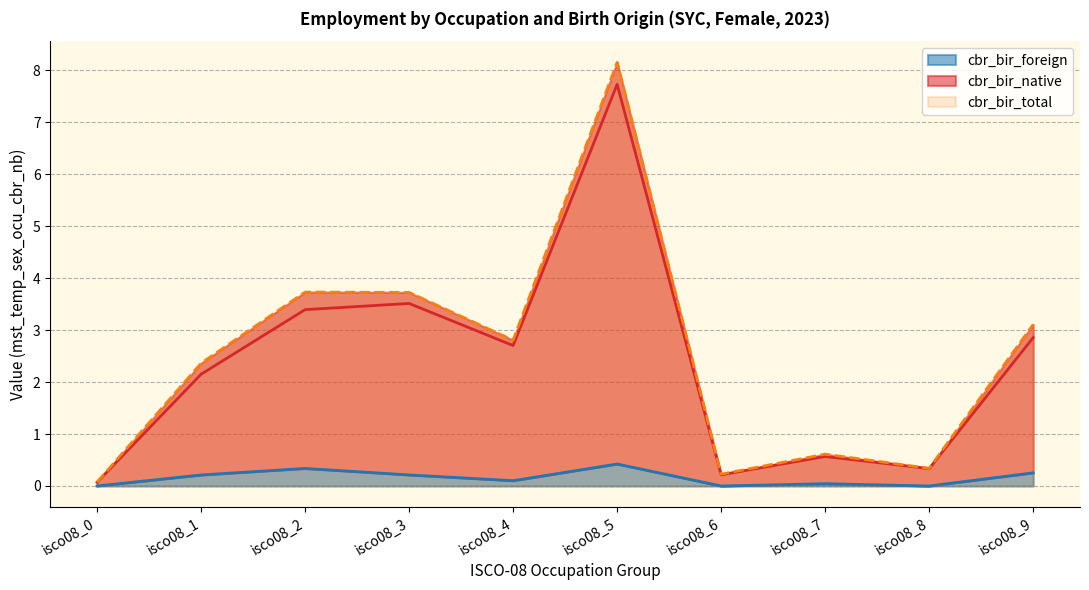

Is it true that cbr_bir_total equals 0.4 at isco08_6?

False